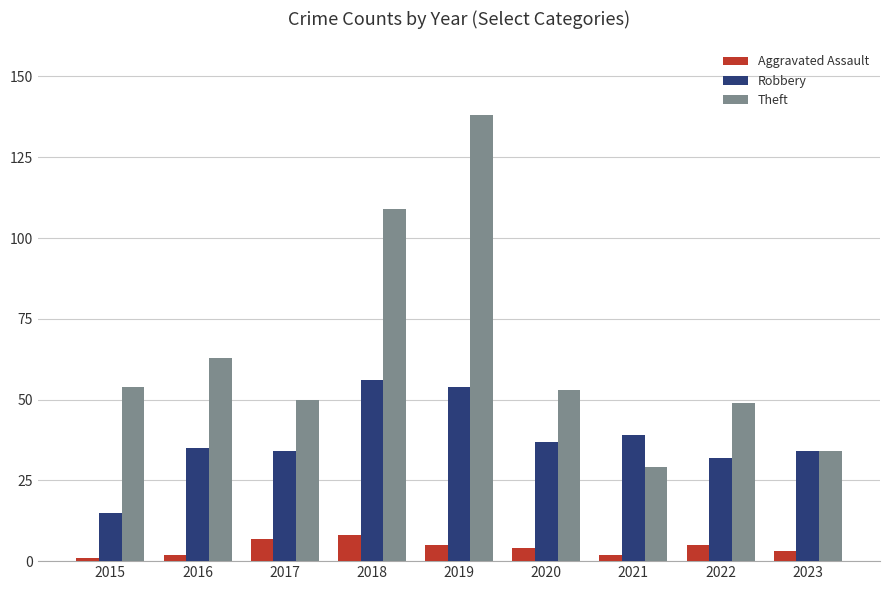

What is the sum of the Robbery values at 2019 and 2018?

110